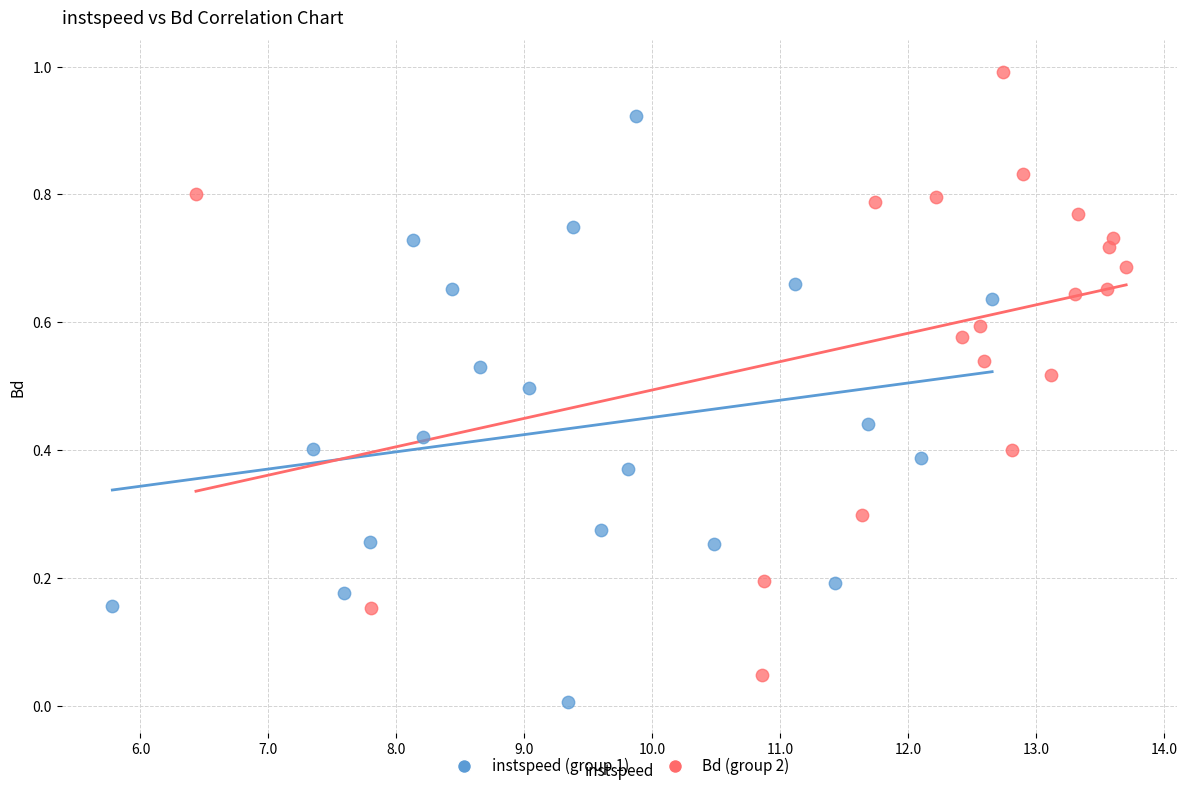

Which series reaches the maximum Y coordinate?

Bd (group 2)